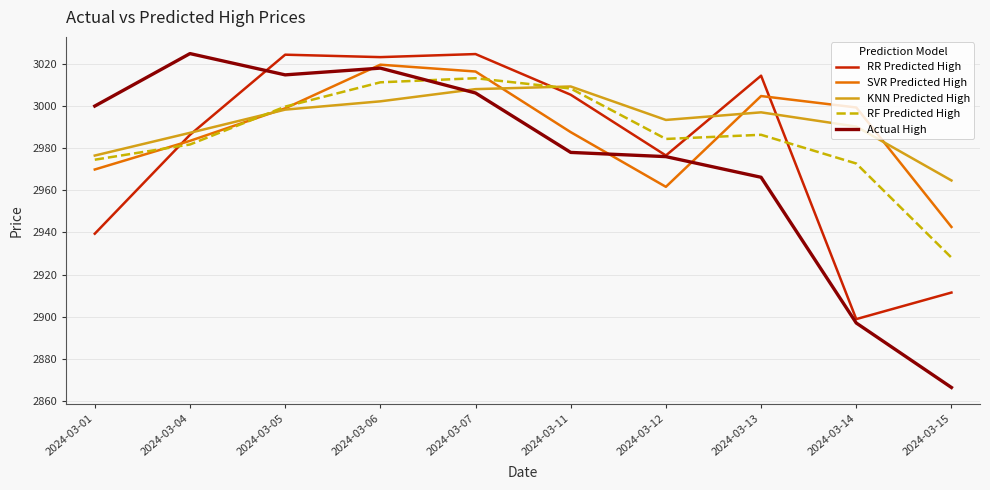

What is the difference between the maximum and second lowest values in the SVR Predicted High series?

58.0